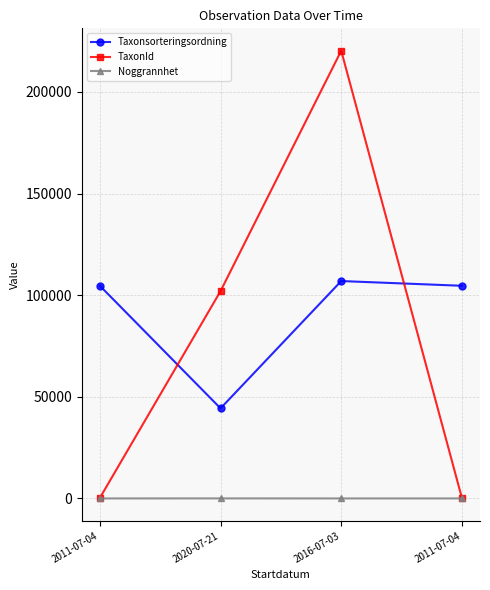

Is this an area chart (filled region under the line)?

No